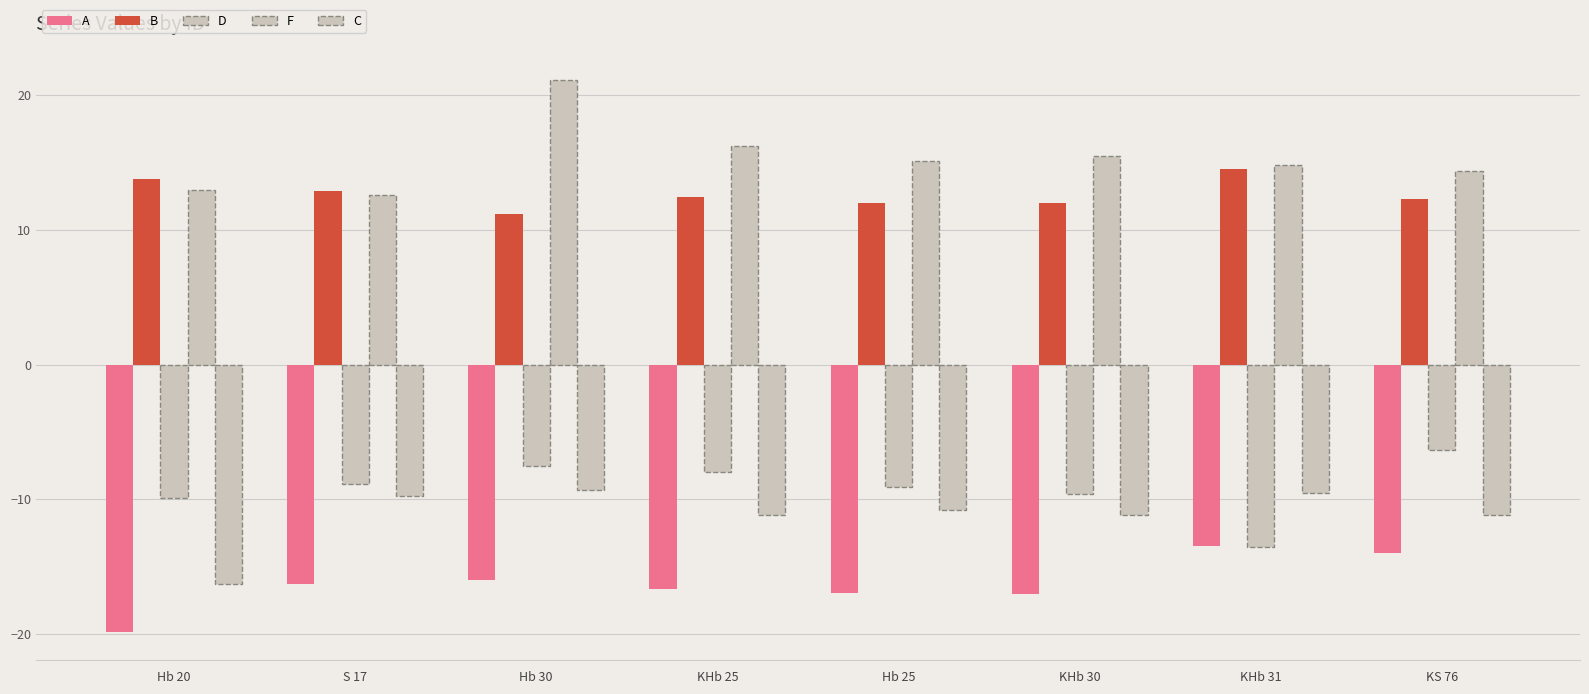

List the series in order of their peak value, lowest first.

A, C, D, B, F